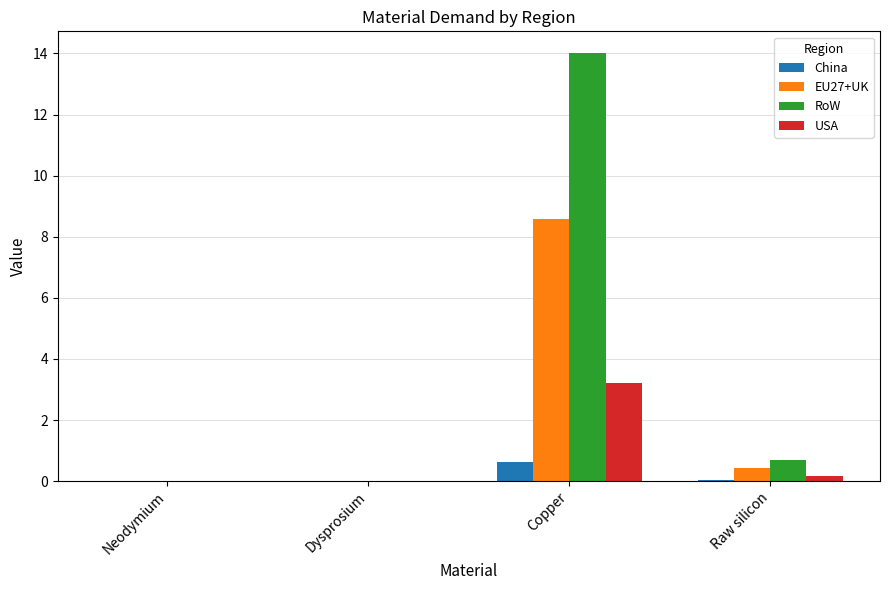

Which series has the widest spread of values?

RoW